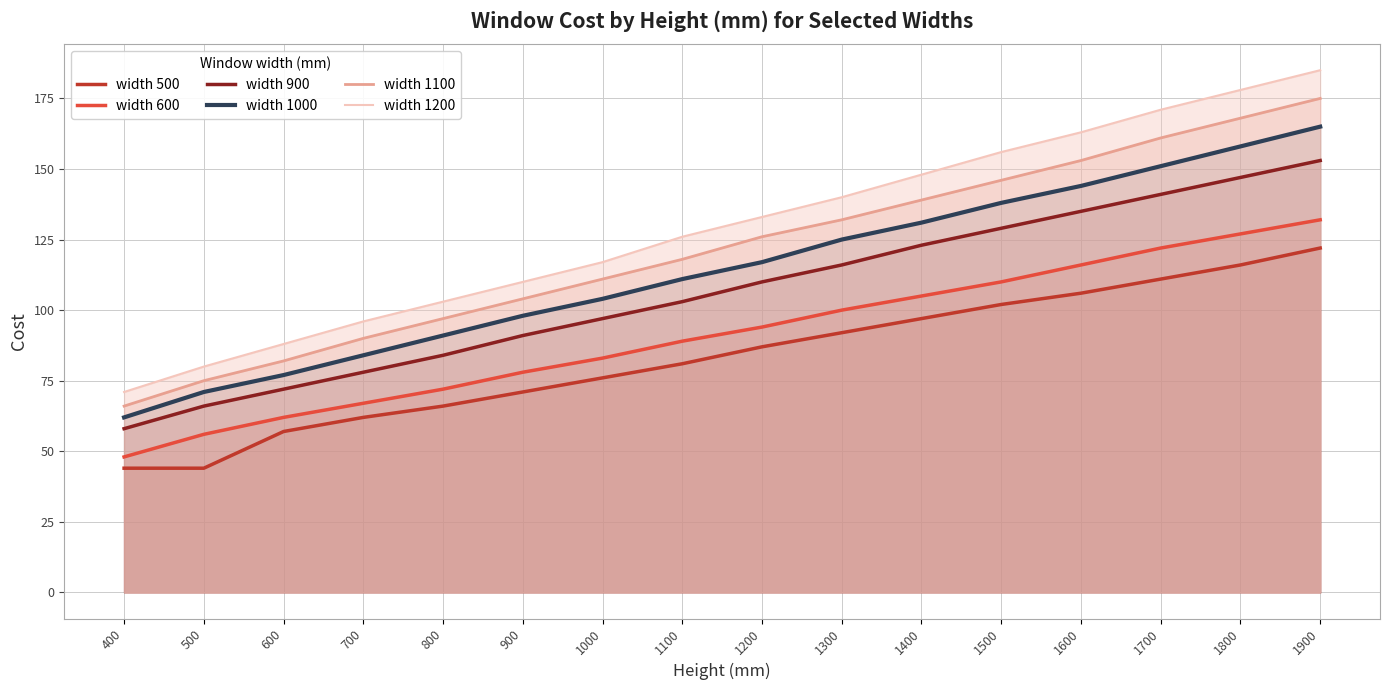

How many data points in width 900 are above 110?

7